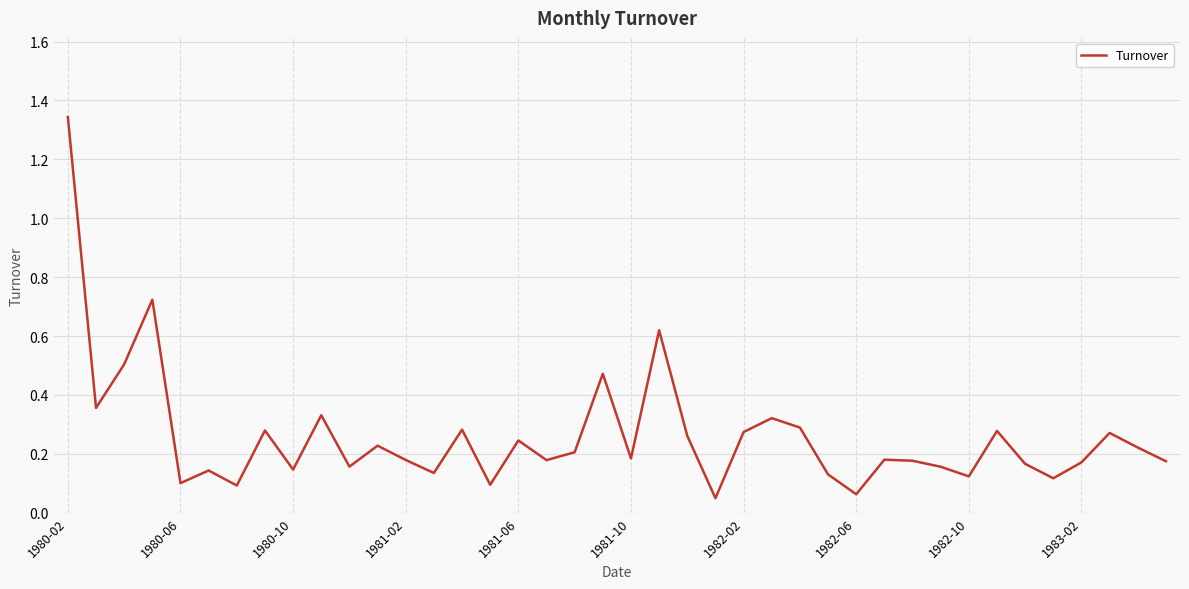

What is the value of the 14th point from the left?

0.1